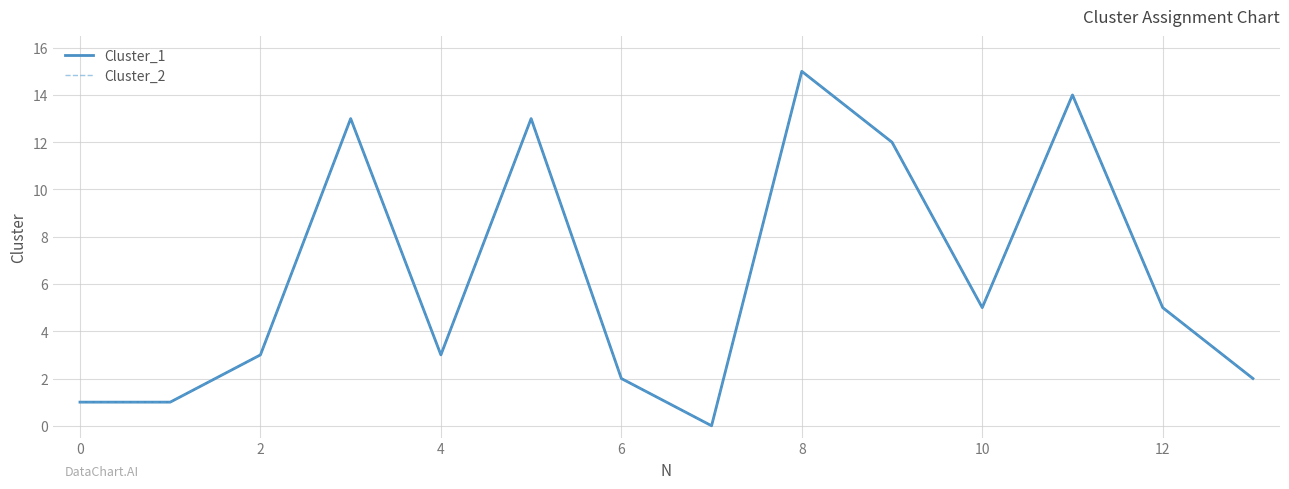

Is this an area chart (filled region under the line)?

No